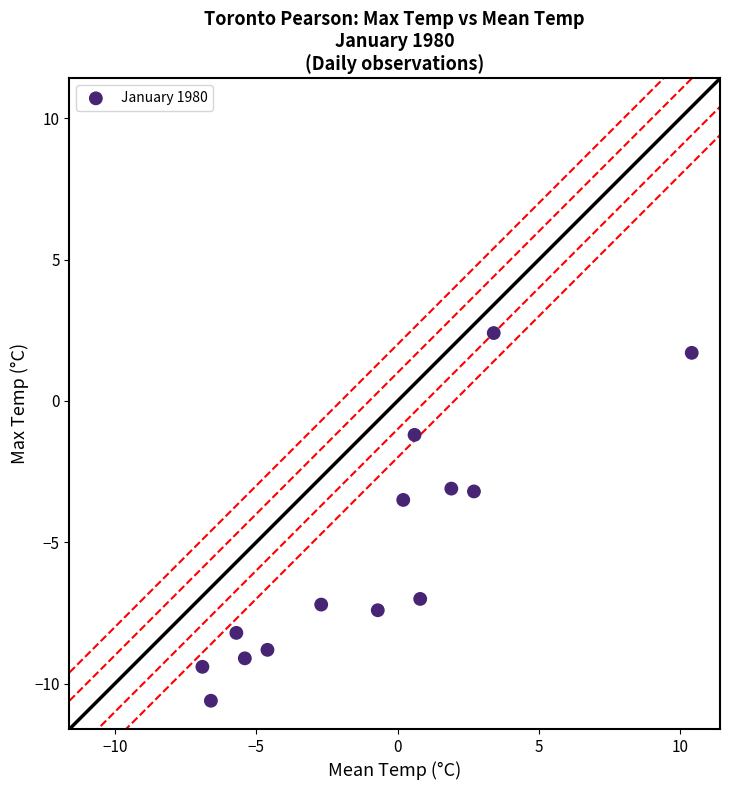

What is the range of X values (max minus min)?

17.3